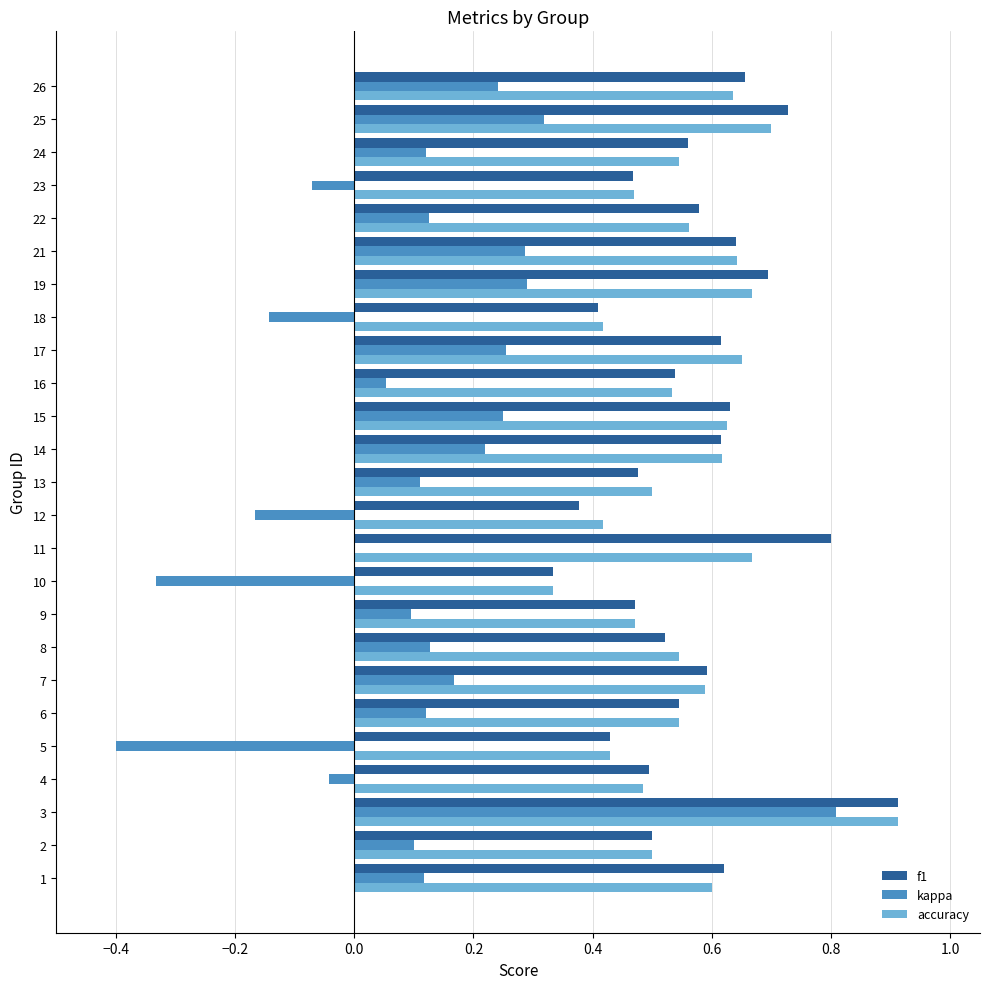

Which series has the largest range (max minus min)?

kappa